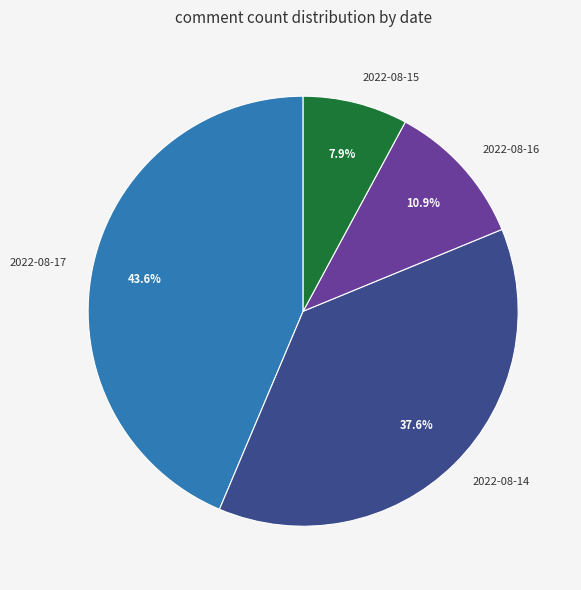

To the nearest percent, what is the combined percentage of 2022-08-17 and 2022-08-14?

81%